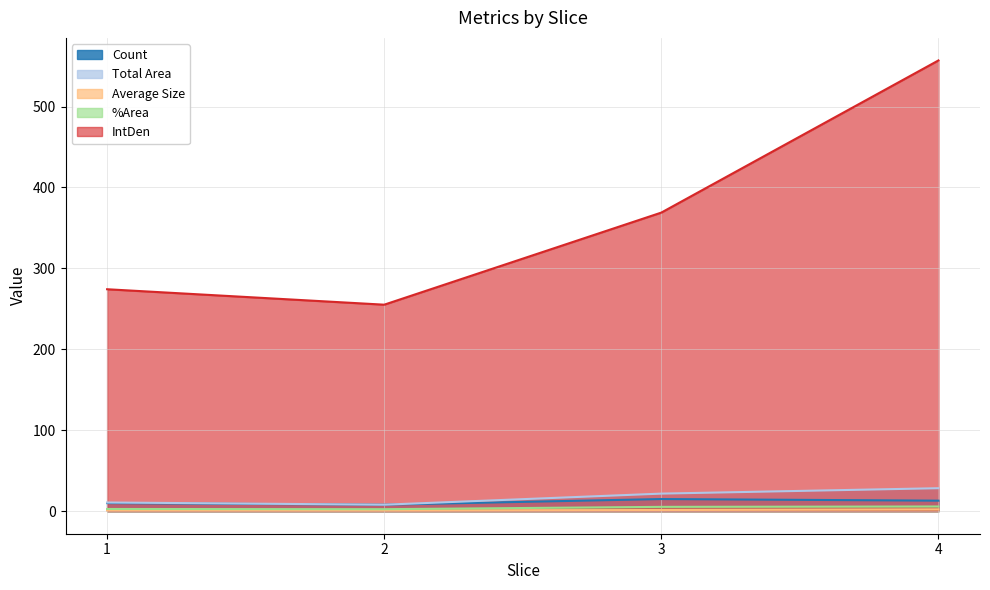

Reading left to right, extract all data points from this chart.

Count: 1=10.0	2=8.0	3=15.0	4=13.0
Total Area: 1=10.8	2=8.0	3=21.7	4=28.4
Average Size: 1=1.1	2=1.0	3=1.4	4=2.2
%Area: 1=2.7	2=2.5	3=5.3	4=5.8
IntDen: 1=274.2	2=255.1	3=368.9	4=556.9